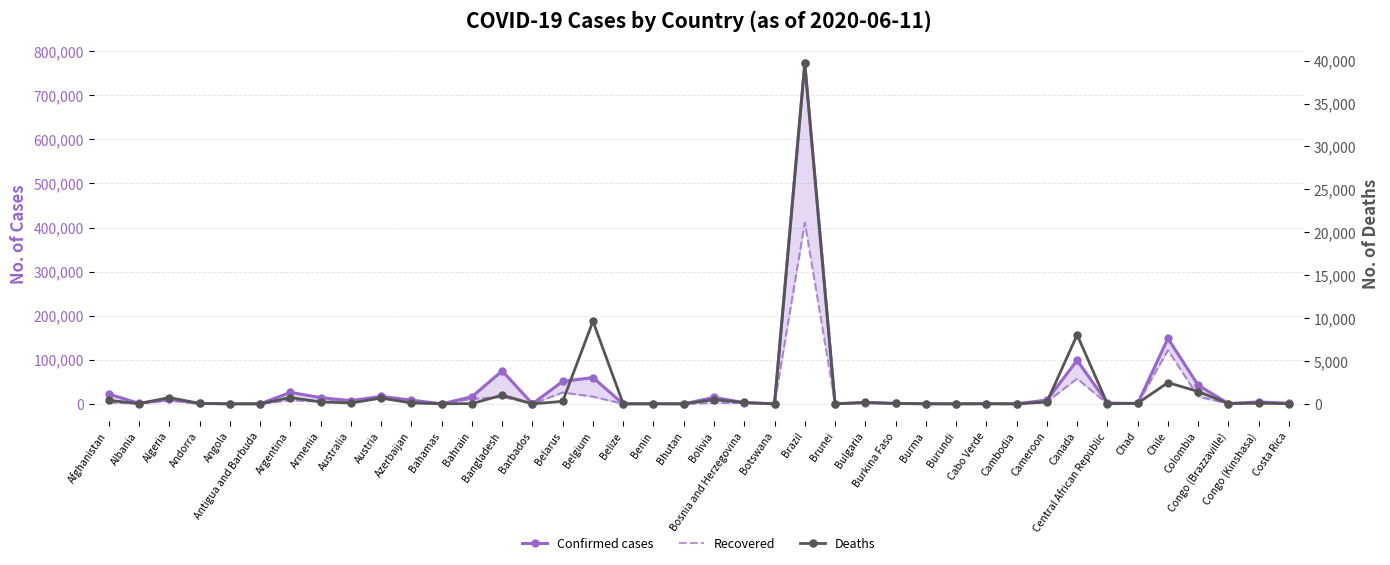

Between Azerbaijan and Barbados, which series saw the biggest shift?

Confirmed cases